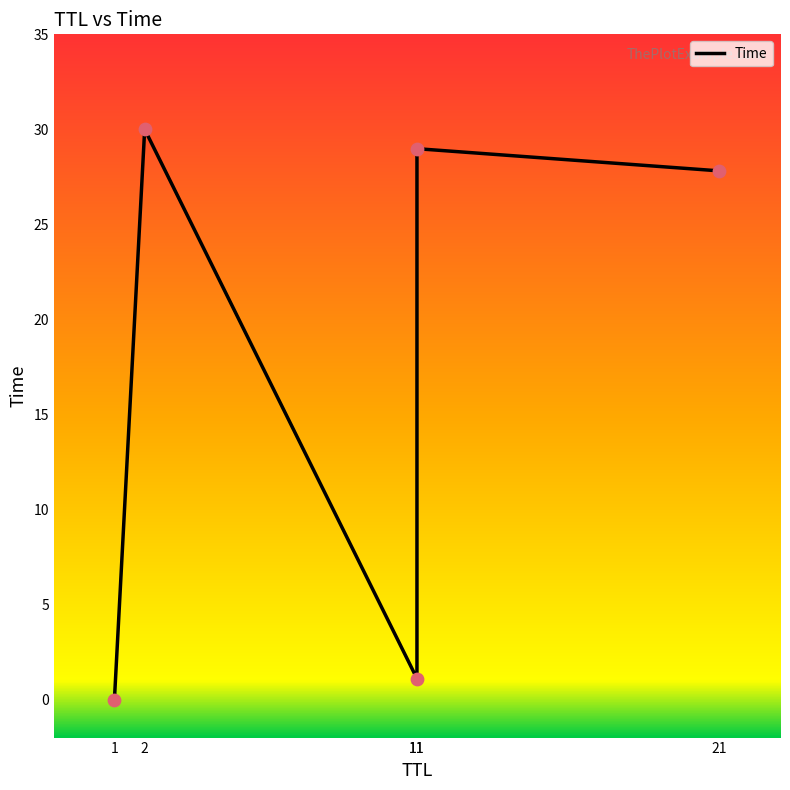

What is the ratio of the value at 2 to the value at 21?

1.1